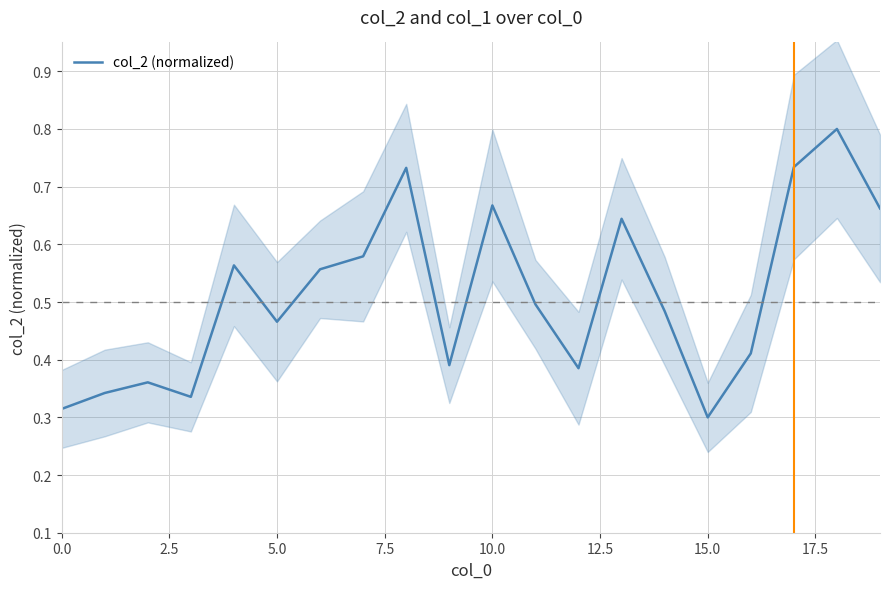

How many data points does each series have?

20